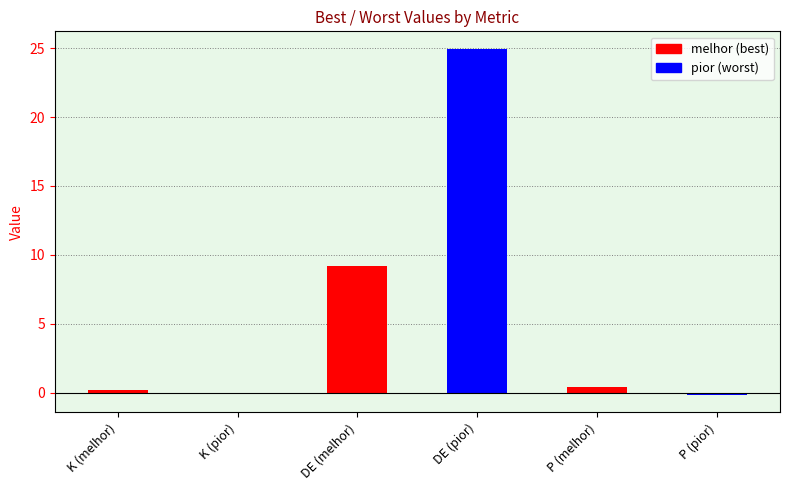

Between K (melhor) and DE (melhor), which series saw the biggest shift?

pior (worst)